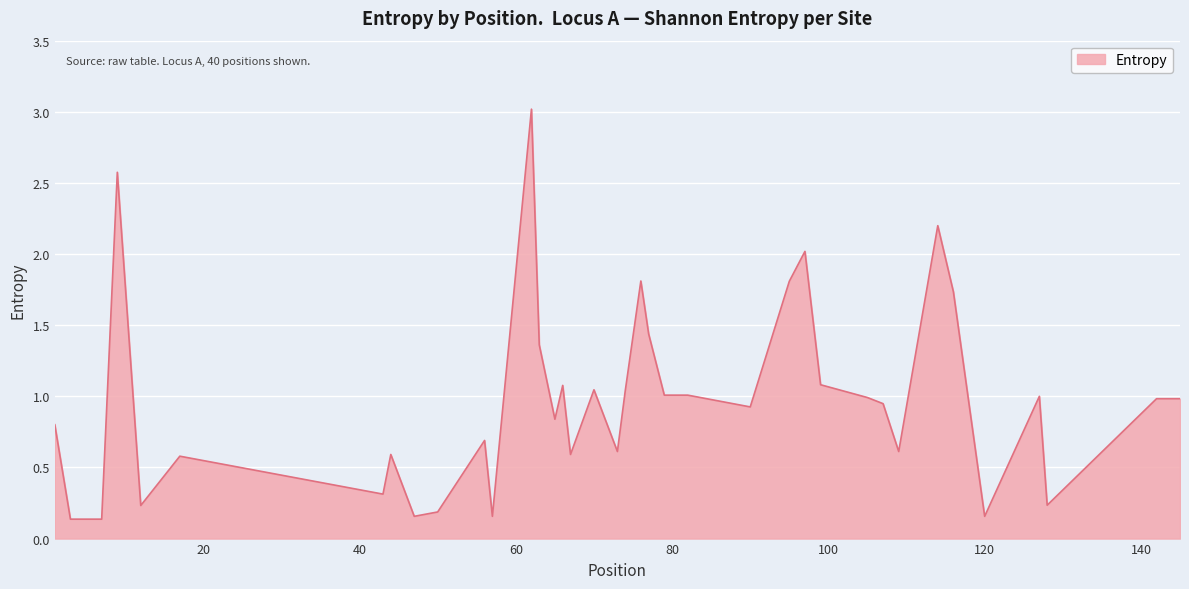

What is the maximum value shown in the chart?

3.0